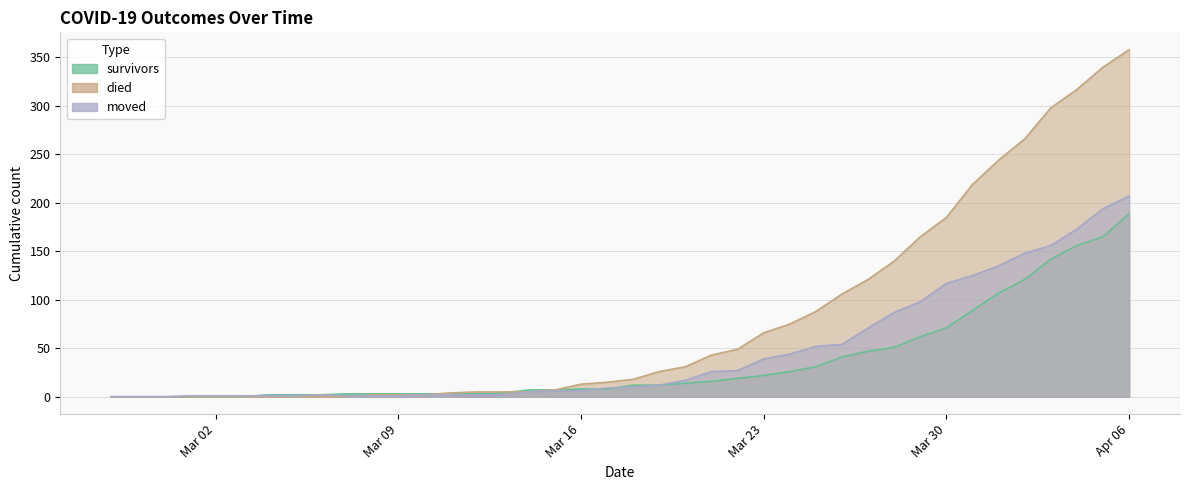

Between which two adjacent categories do died and moved first intersect?

2020-03-07 and 2020-03-08